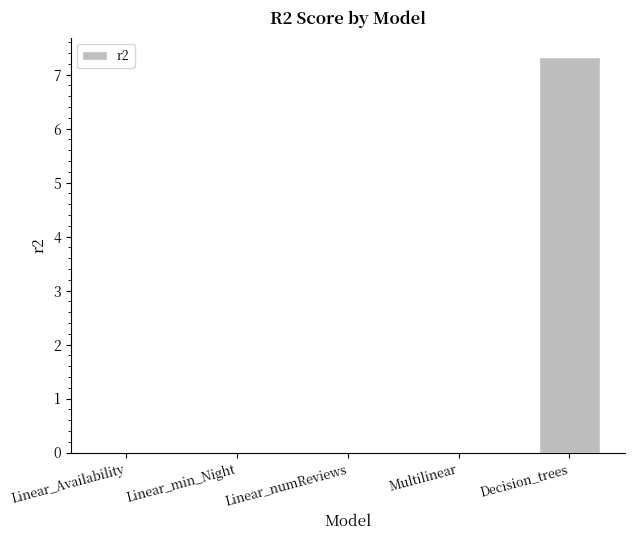

The value at Multilinear is 0.0. True or false?

True